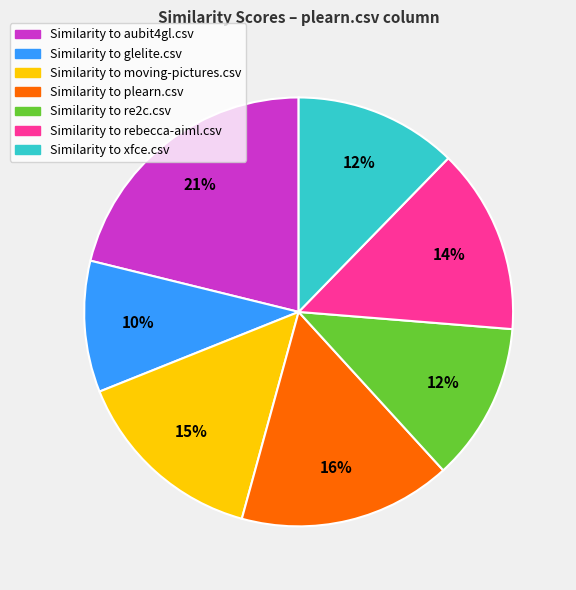

Is there a majority slice in this chart?

No